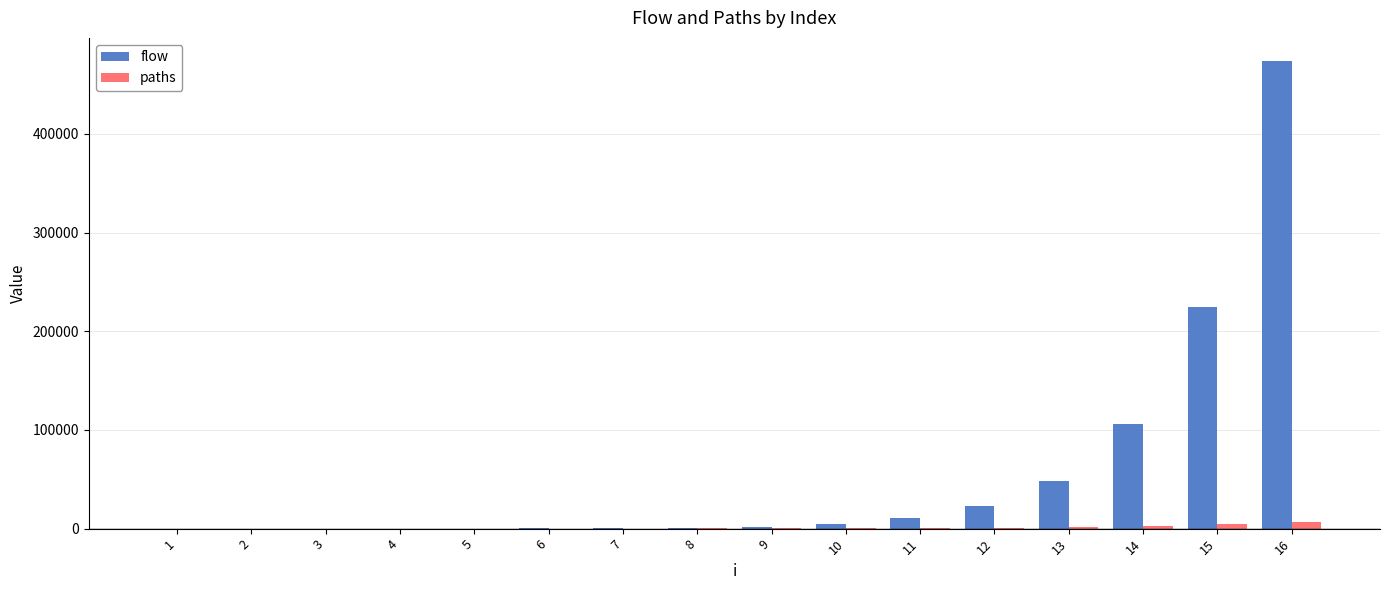

Which series has the largest total across all categories?

flow